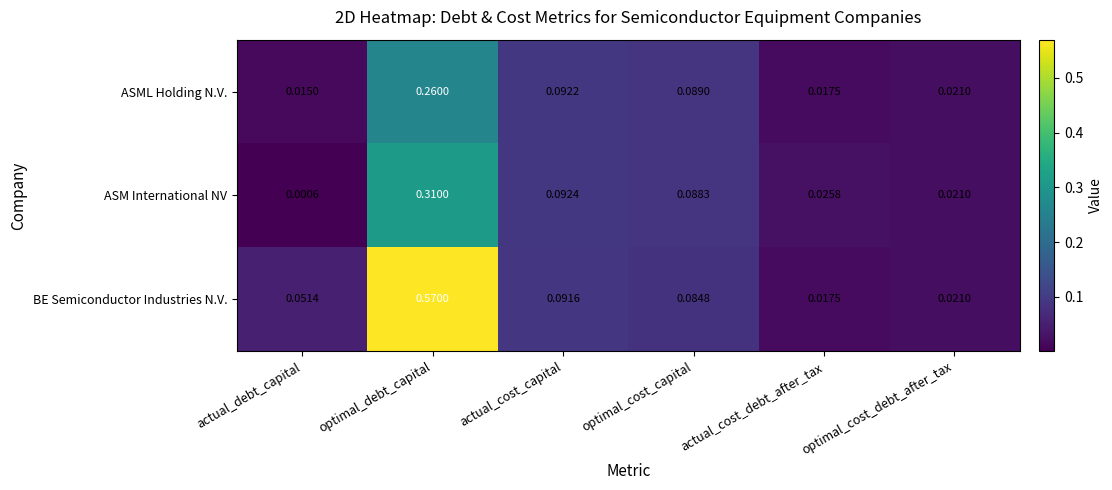

At which label is ASML Holding N.V. closest to 0?

actual_debt_capital